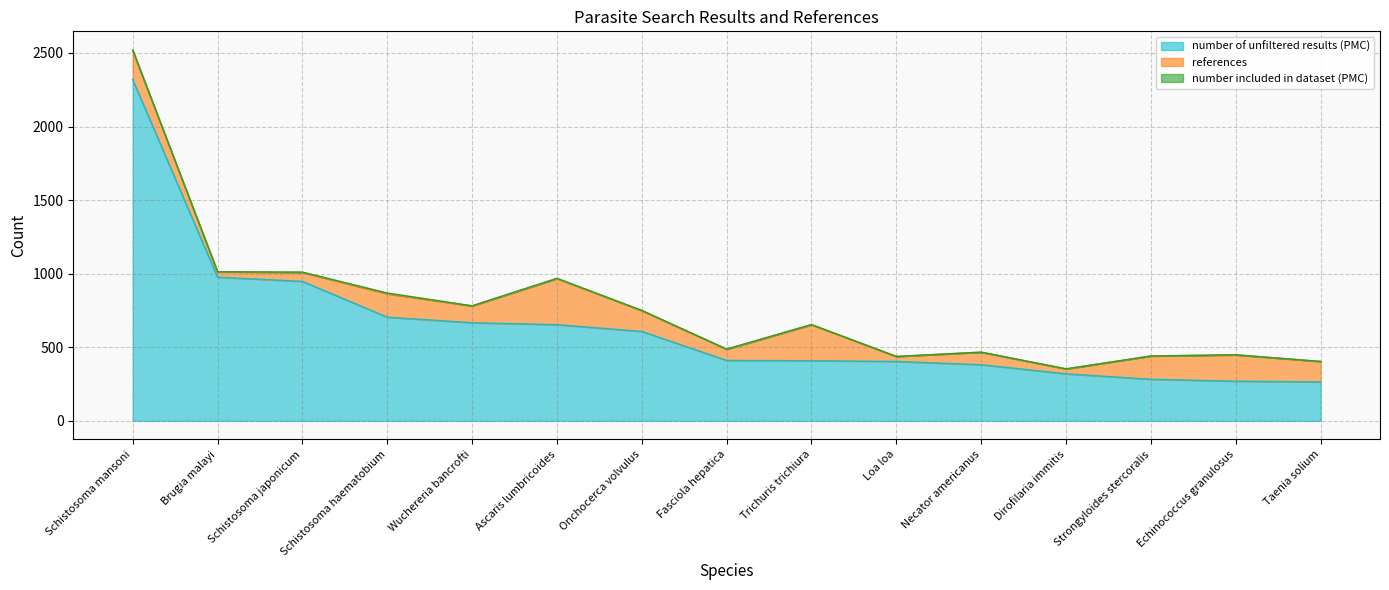

How many values in the references series are below 139?

7